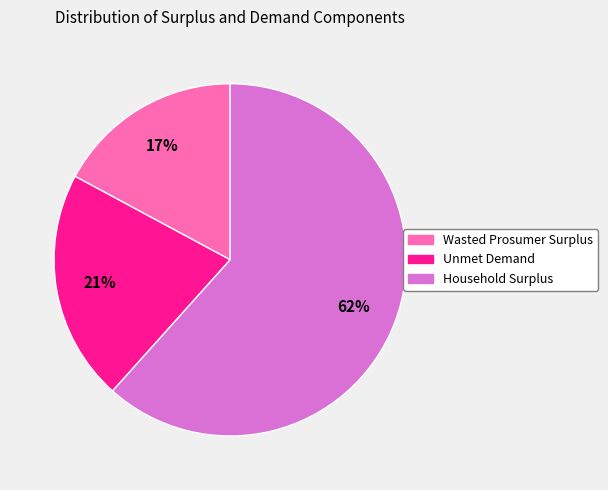

The Household Surplus slice represents 50% of the pie. True or false?

False